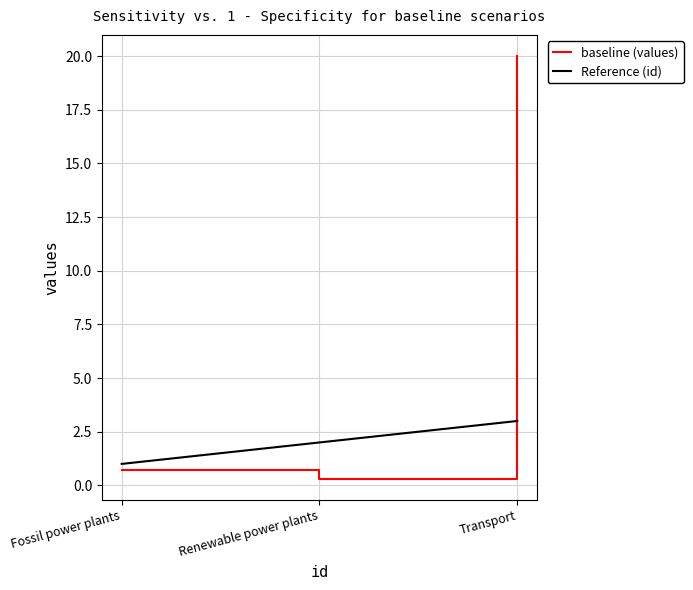

What is the sum of all Reference (id) values?

6.0